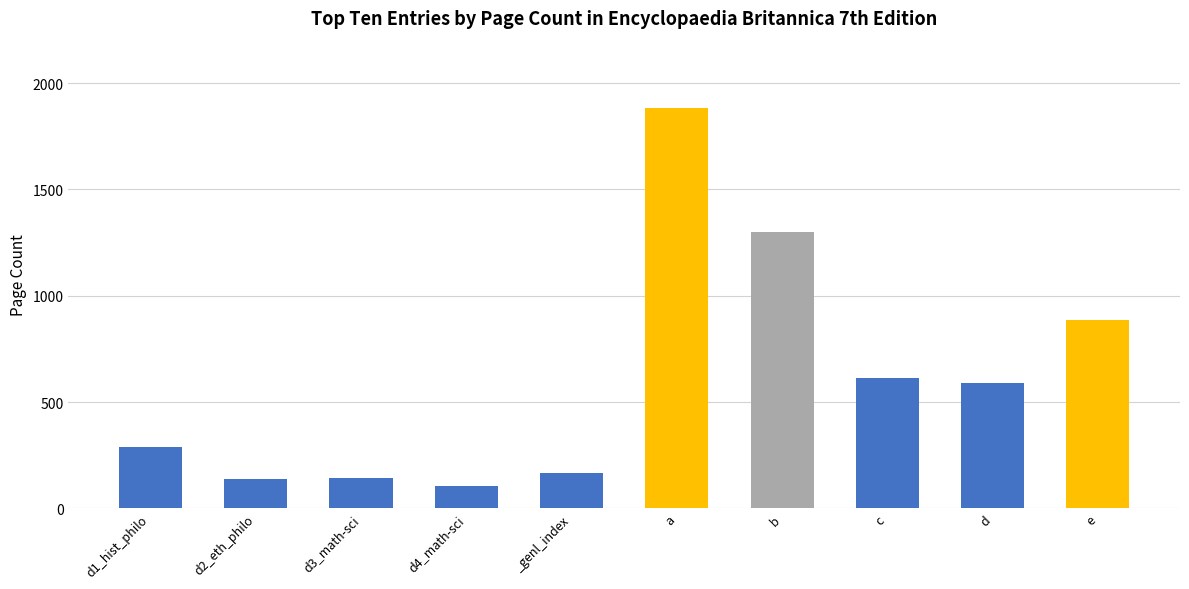

True or false: the data shows 125 at d1_hist_philo.

False